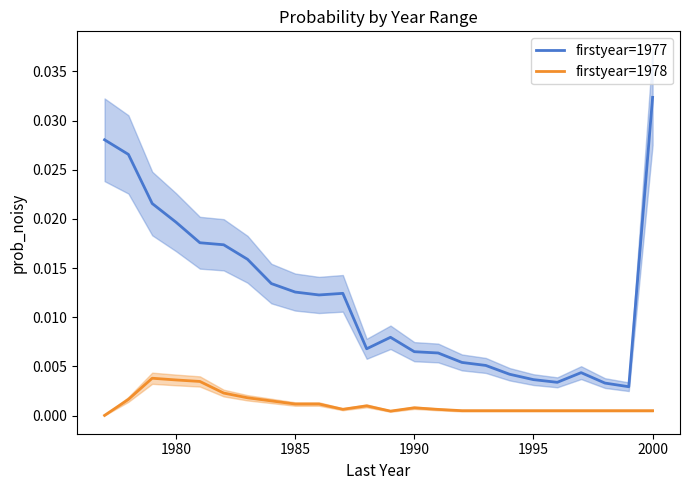

Does the chart display data point markers on the line(s)?

No